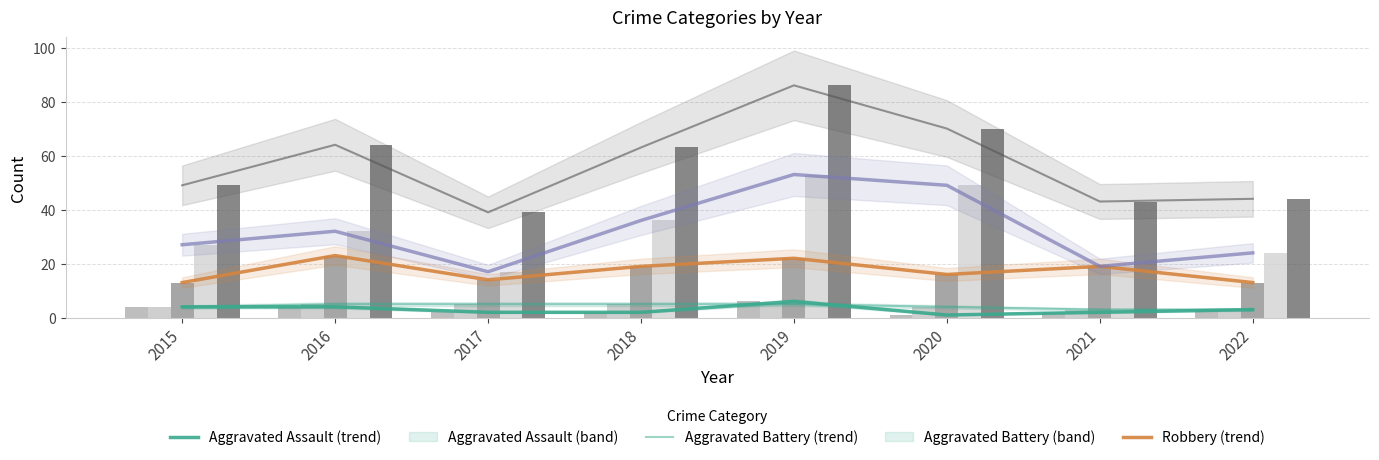

What is the value of the Robbery bar at the 5th from the left?

22